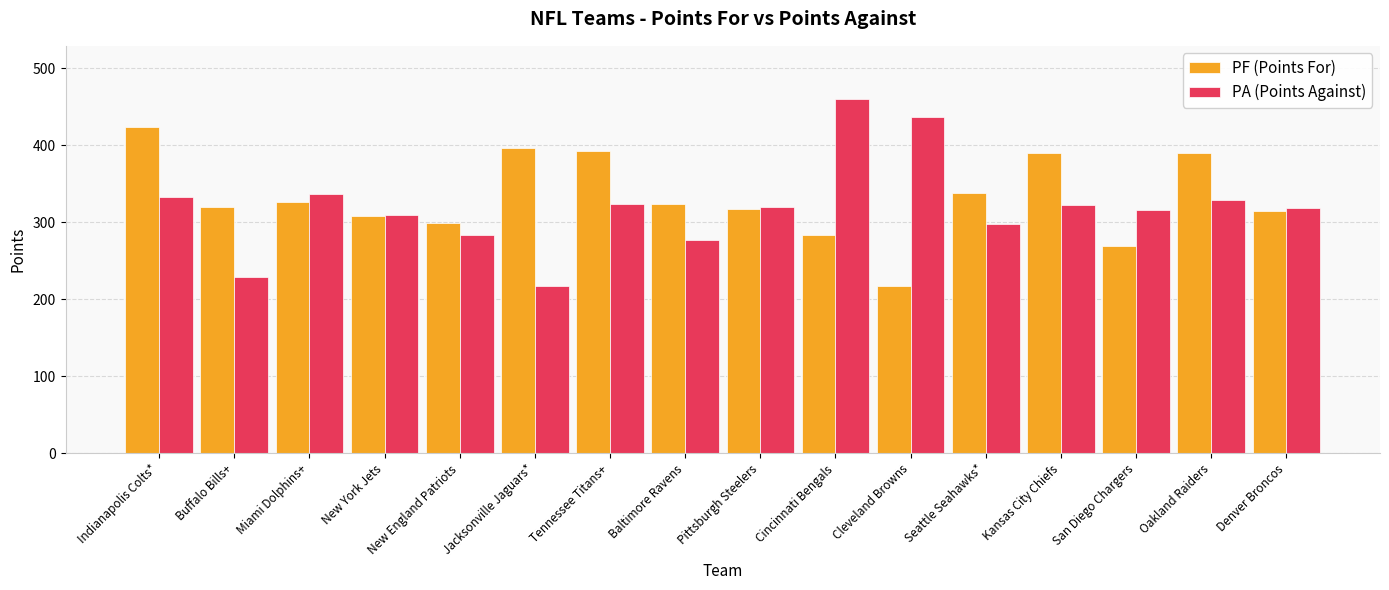

What is the total value across all series at Cincinnati Bengals?

743